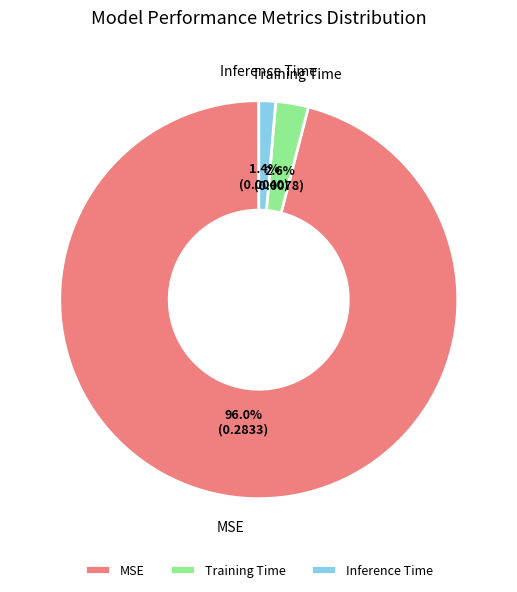

What percentage do Inference Time and MSE together represent?

97.4%